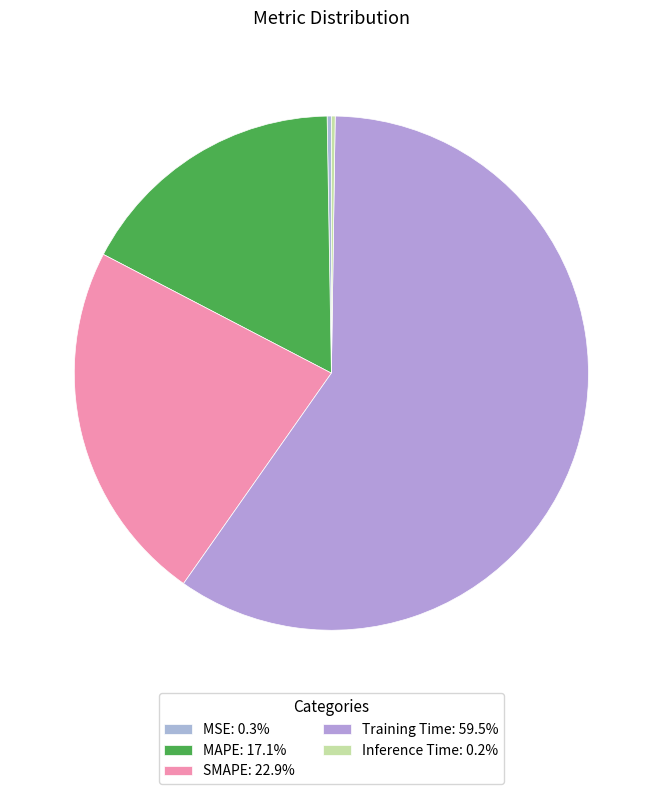

Which slice is the largest?

Training Time